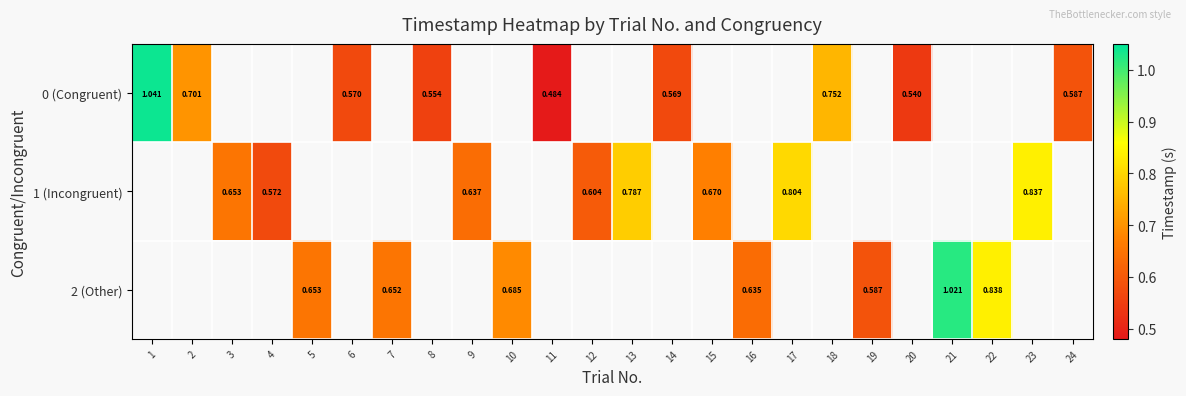

Which series has the largest range (max minus min)?

0 (Congruent)